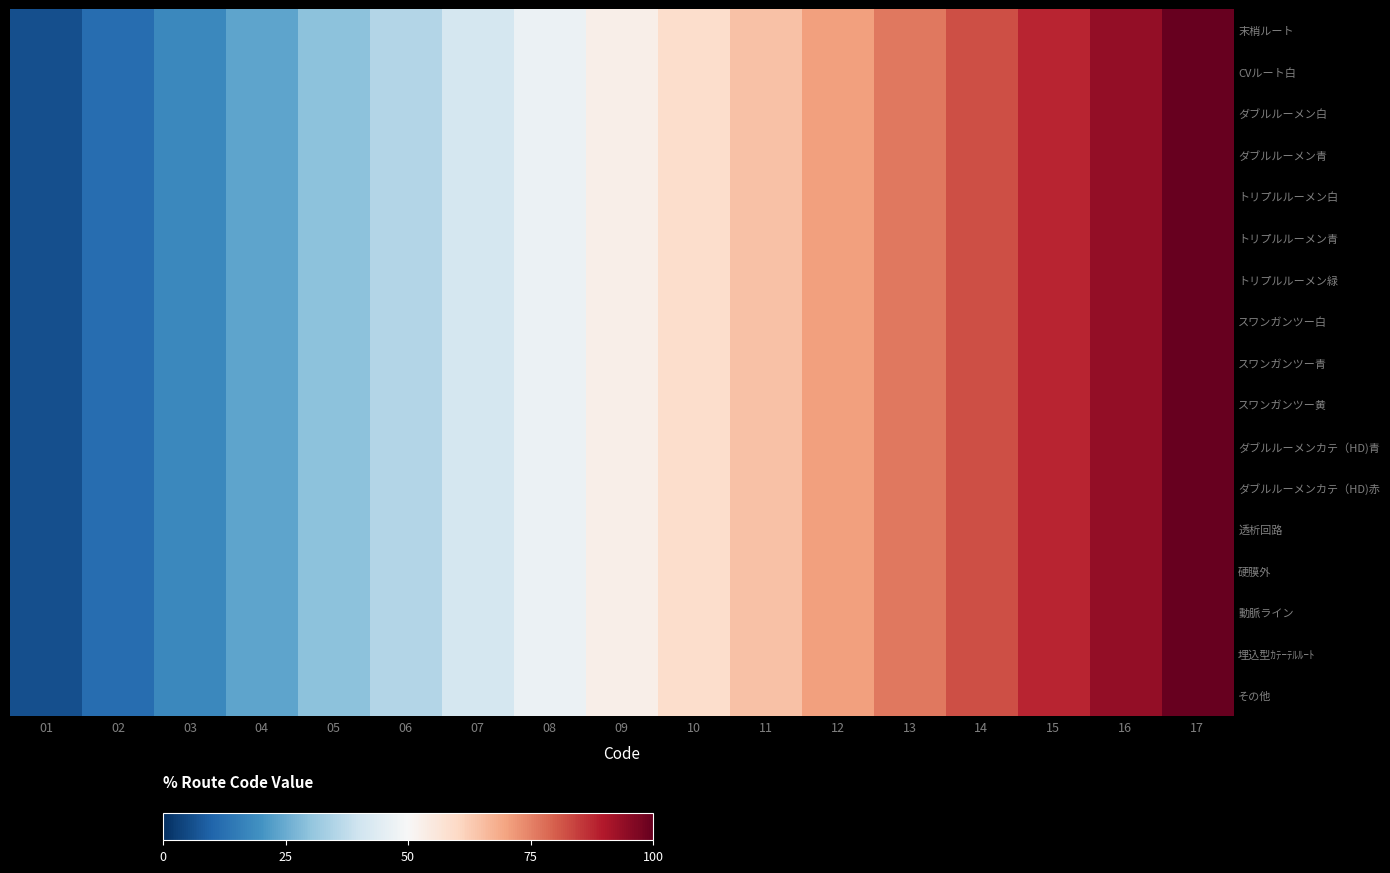

Between 09 and 15, which series saw the biggest shift?

末梢ルート